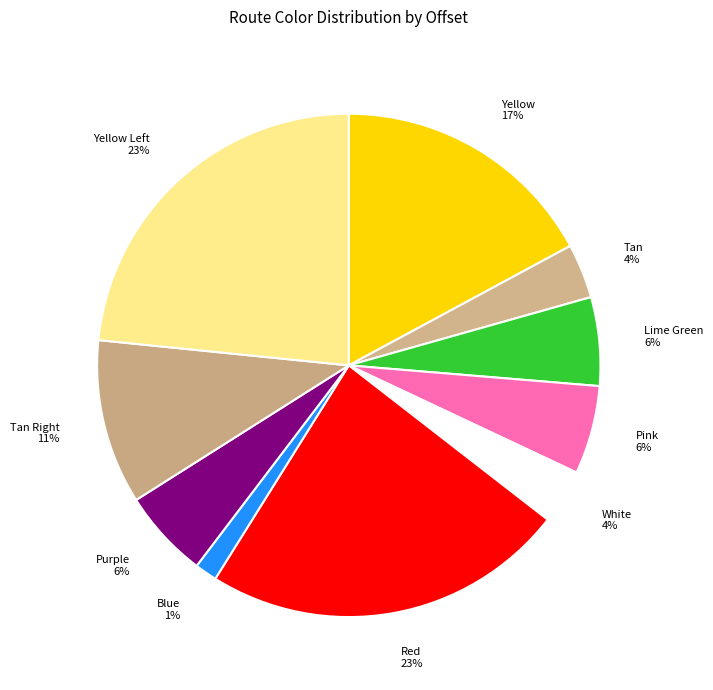

Which slice is the smallest?

Blue